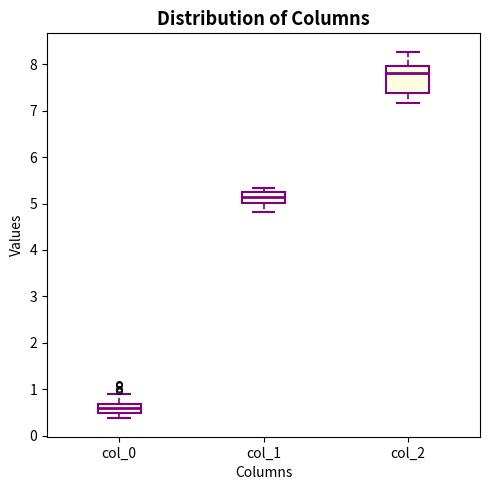

Reading left to right, transcribe this box plot: for each box, give where its median line is, the range the box spans, and where its two whiskers end, as read against the y-axis. The values are not printed on the chart, so give them approximately, as read against the axis.

col_0: median 0.6, box 0.5 to 0.7, whiskers 0.4 to 0.9
col_1: median 5.1, box 5.0 to 5.2, whiskers 4.8 to 5.3
col_2: median 7.8, box 7.4 to 8.0, whiskers 7.2 to 8.3